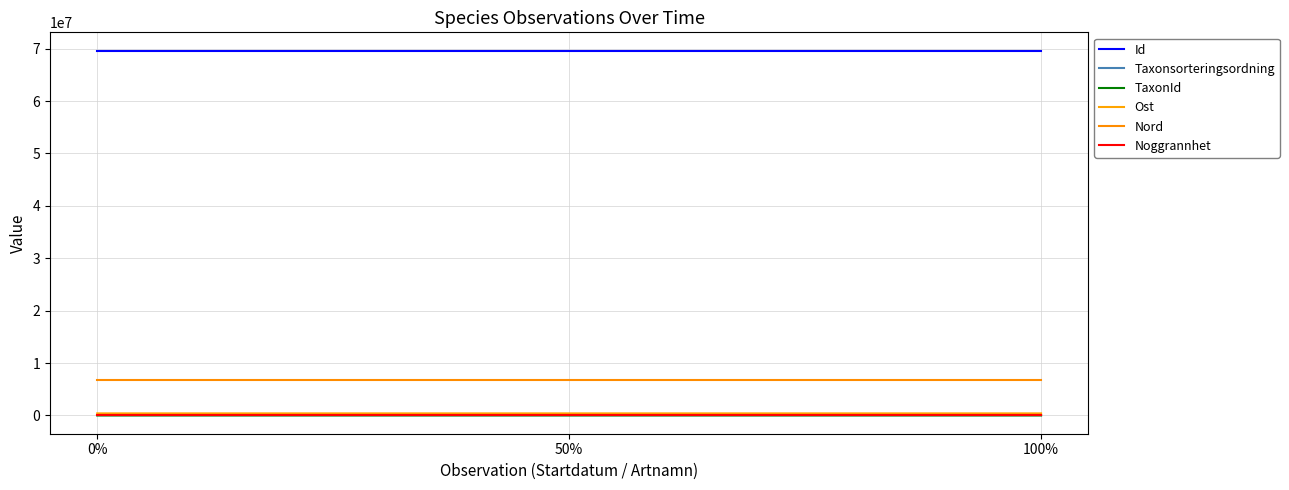

The value of Nord at 50% is 6738746.1. True or false?

True